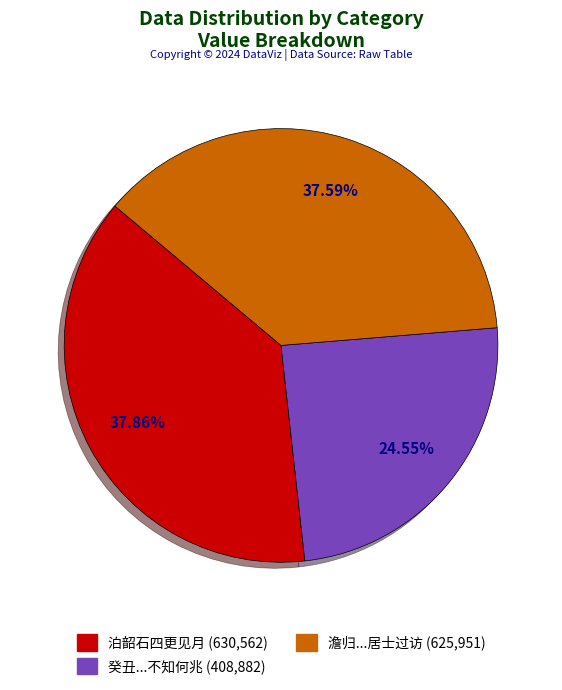

Which has a higher value, 癸丑...不知何兆 (408,882) or 澹归...居士过访 (625,951)?

澹归...居士过访 (625,951)